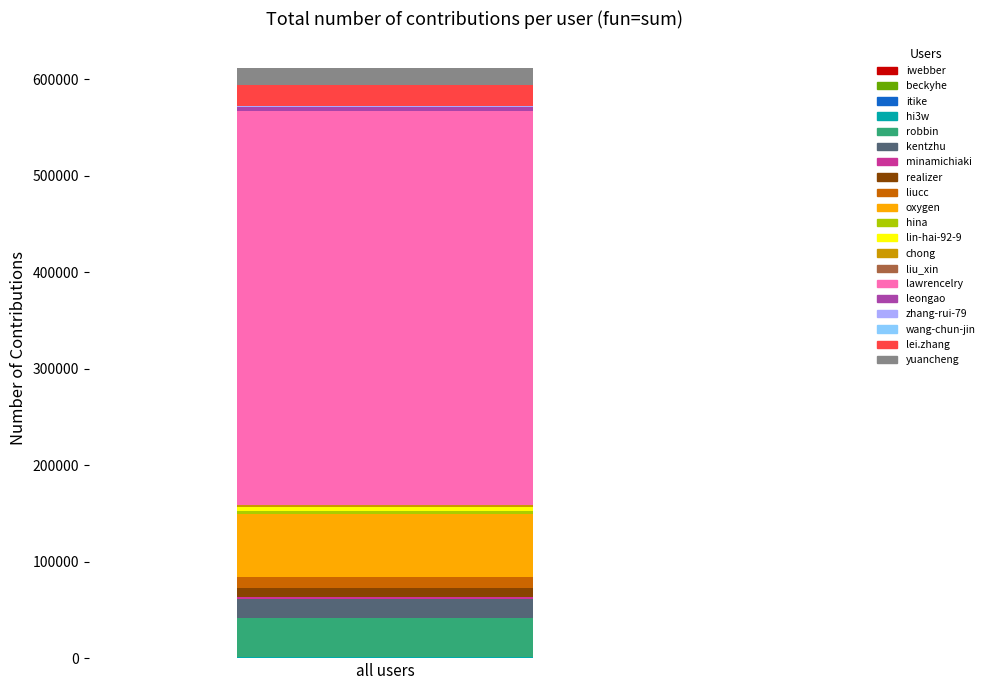

How many data points does each series have?

1